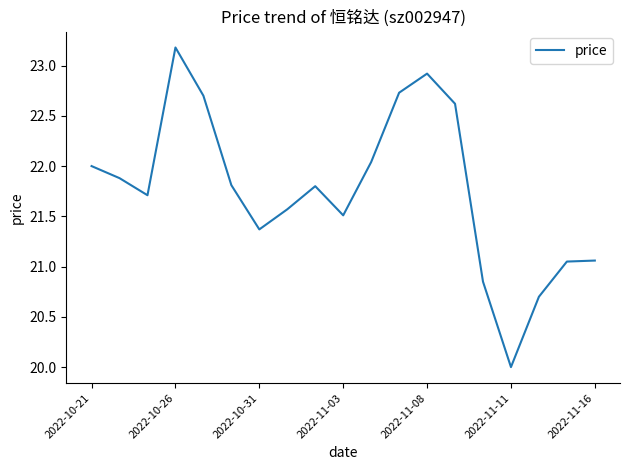

What is the difference between the second highest and minimum values?

2.9